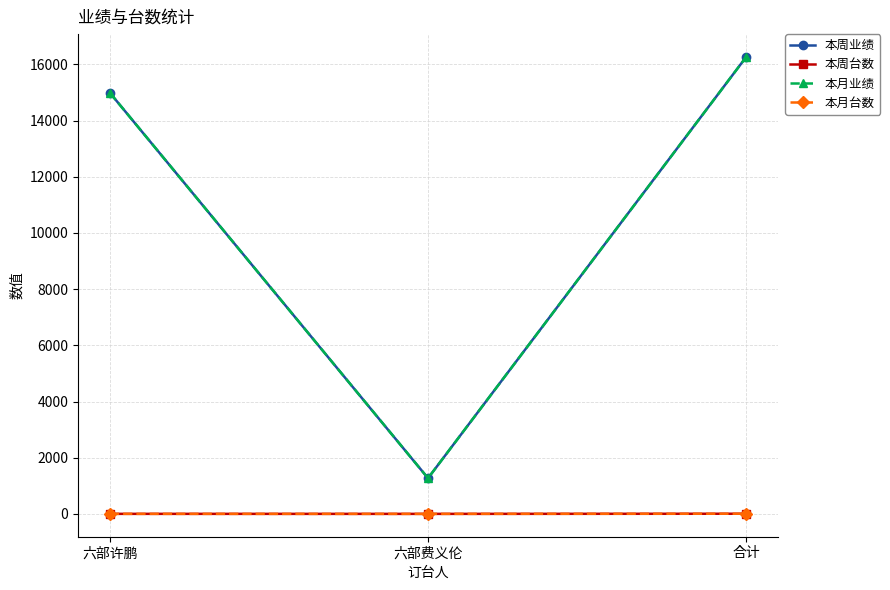

At 六部费义伦, list the series in order from smallest to largest.

本周台数, 本月台数, 本周业绩, 本月业绩